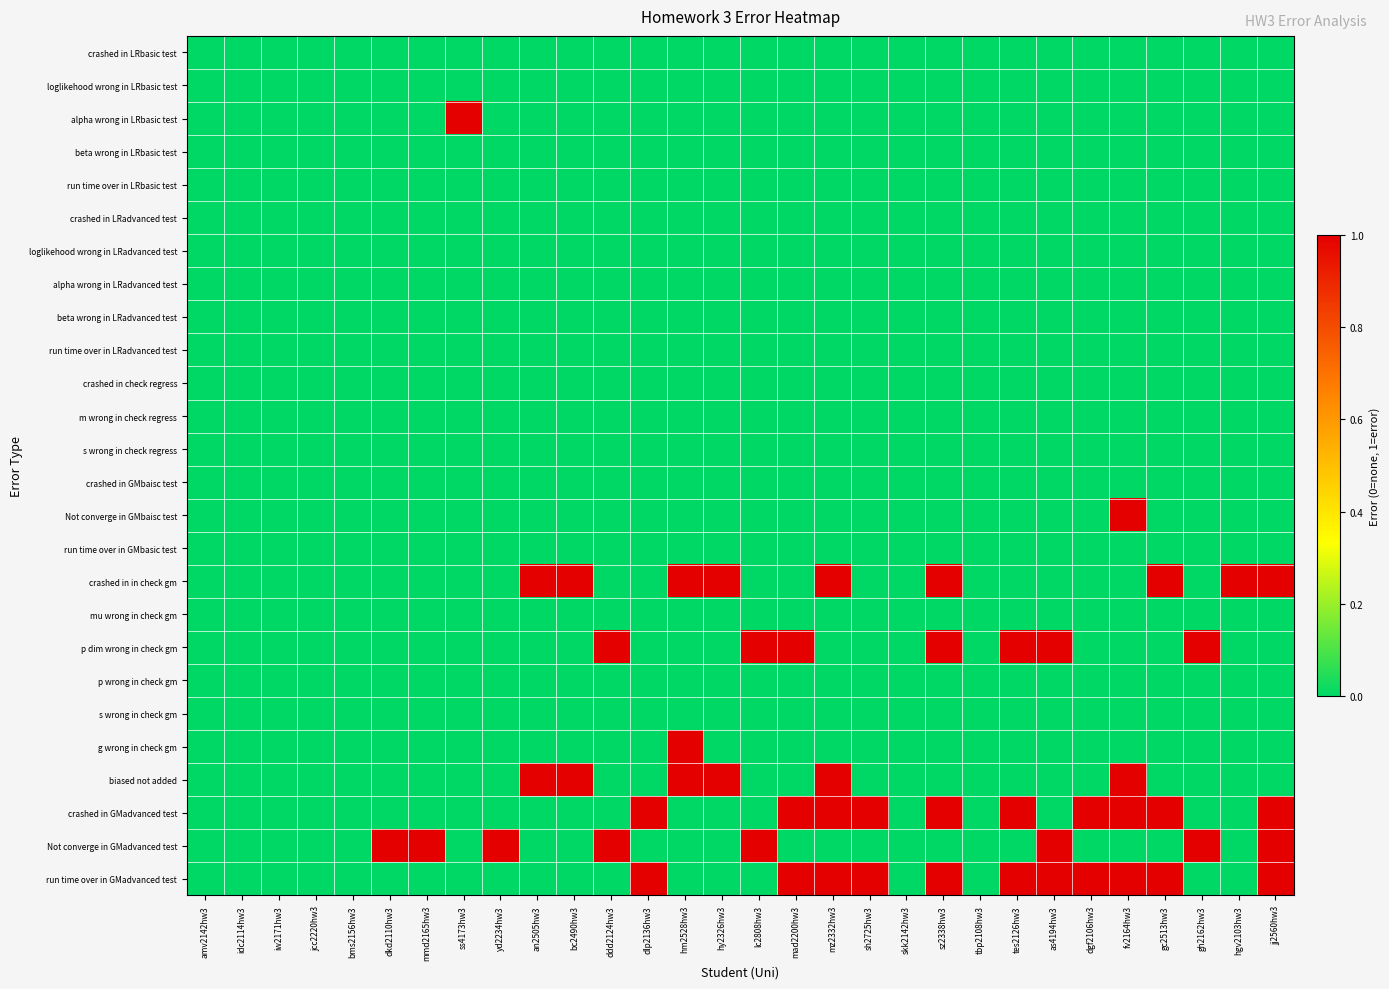

Between fv2164hw3 and gh2162hw3, which series saw the biggest shift?

Not converge in GMbaisc test